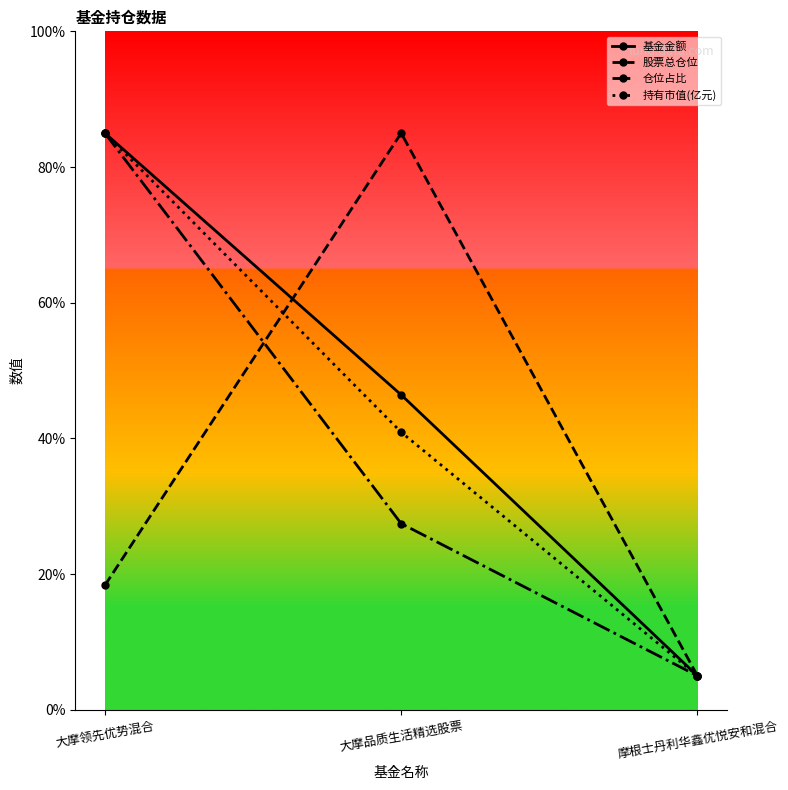

What is the spread (max minus min) of values at 大摩品质生活精选股票?

57.6